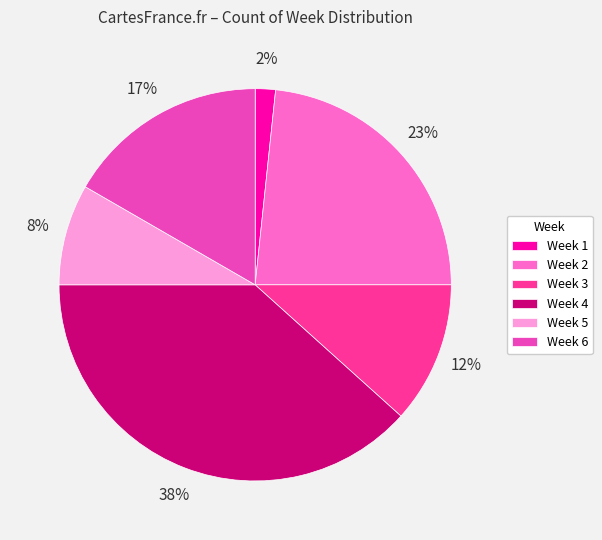

To the nearest percent, what is the average slice percentage?

17%